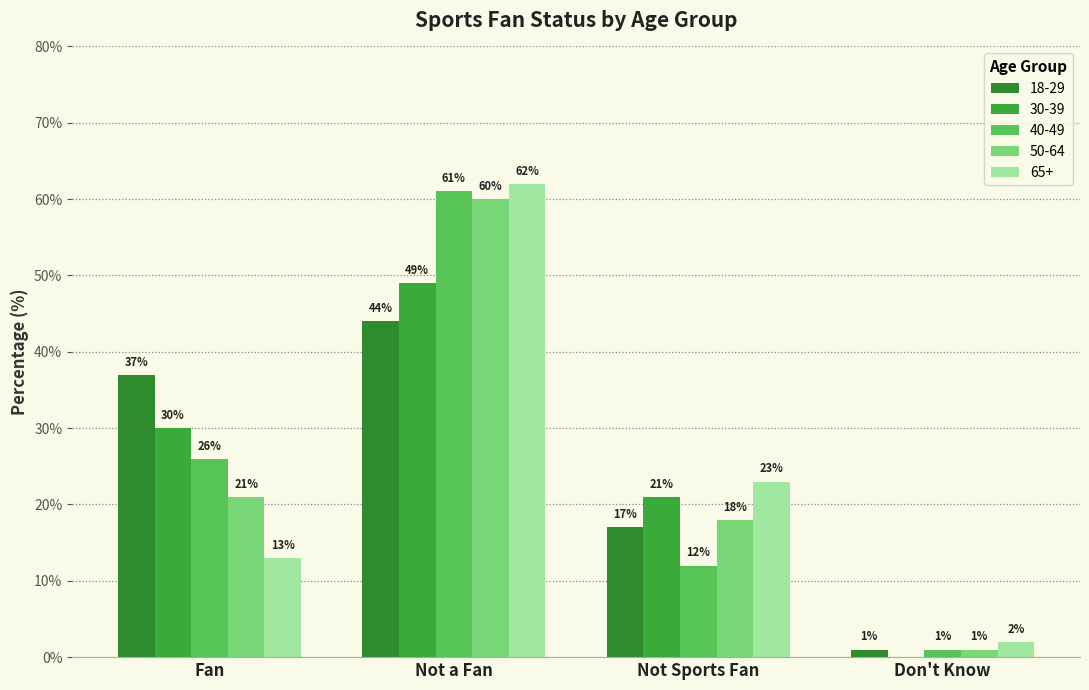

At which label is 30-39 closest to 24?

Not Sports Fan